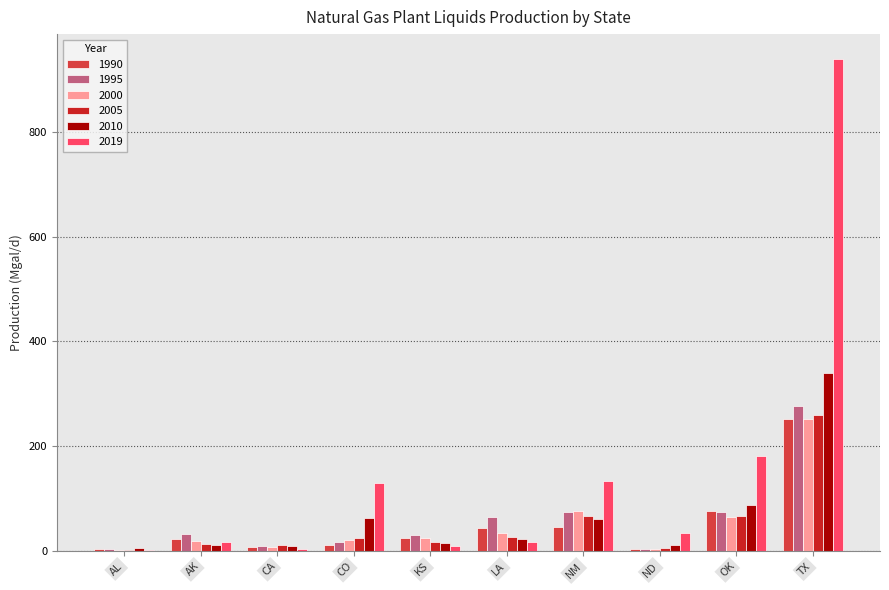

How many distinct data groups are displayed?

6